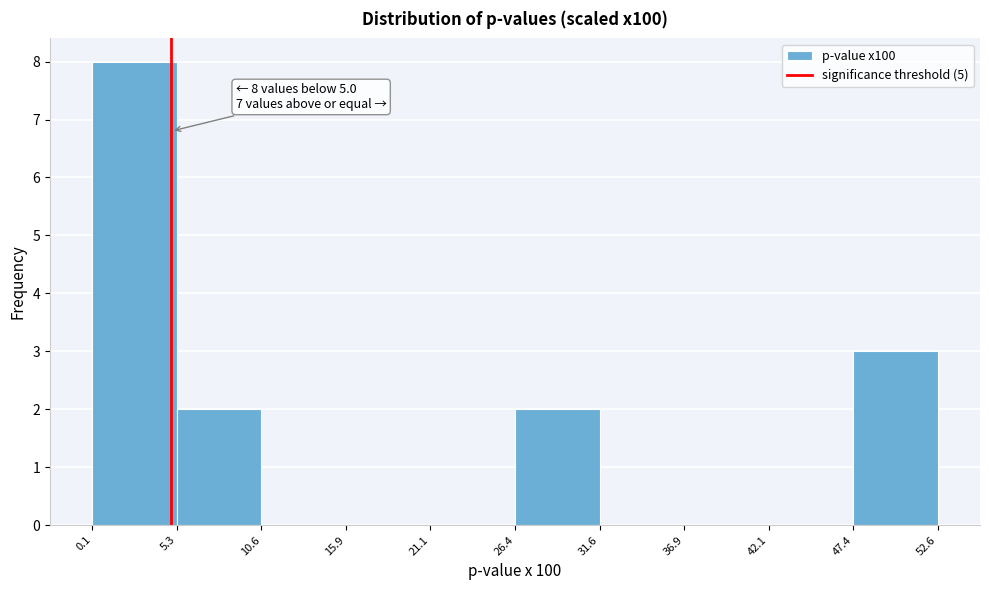

Over which range of the x-axis is the bar tallest?

0.1 to 5.3